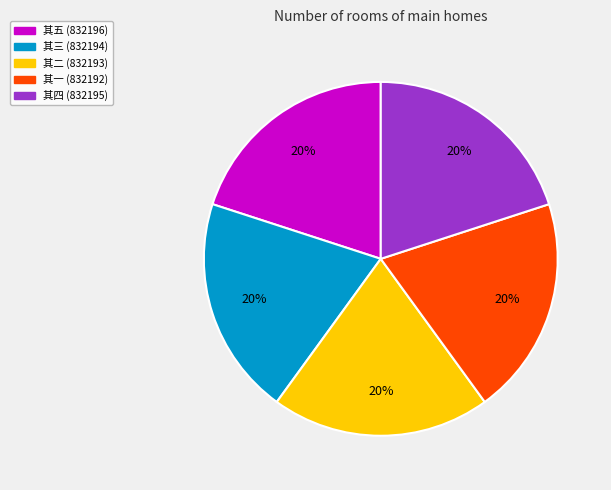

Is there any slice that represents more than half of the pie?

No